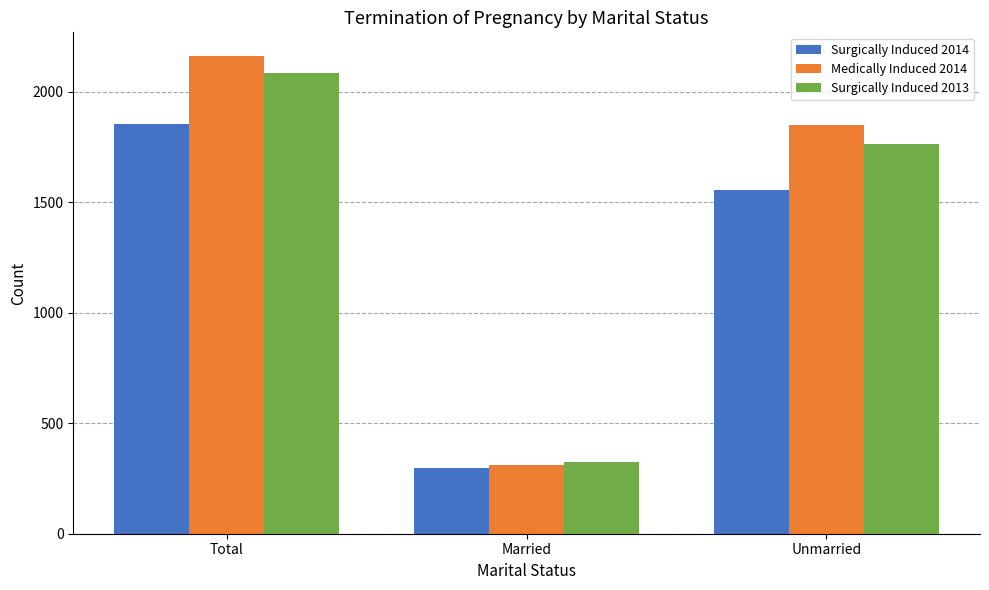

What is the label of the 1st bar from the right?

Unmarried